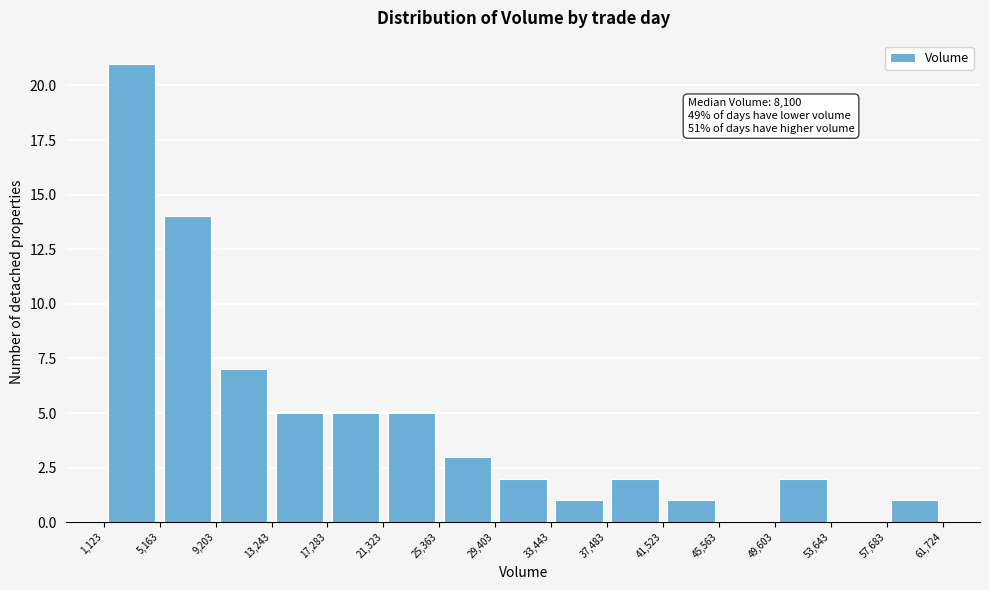

Over which range of the x-axis is the bar tallest?

1,123 to 5,163